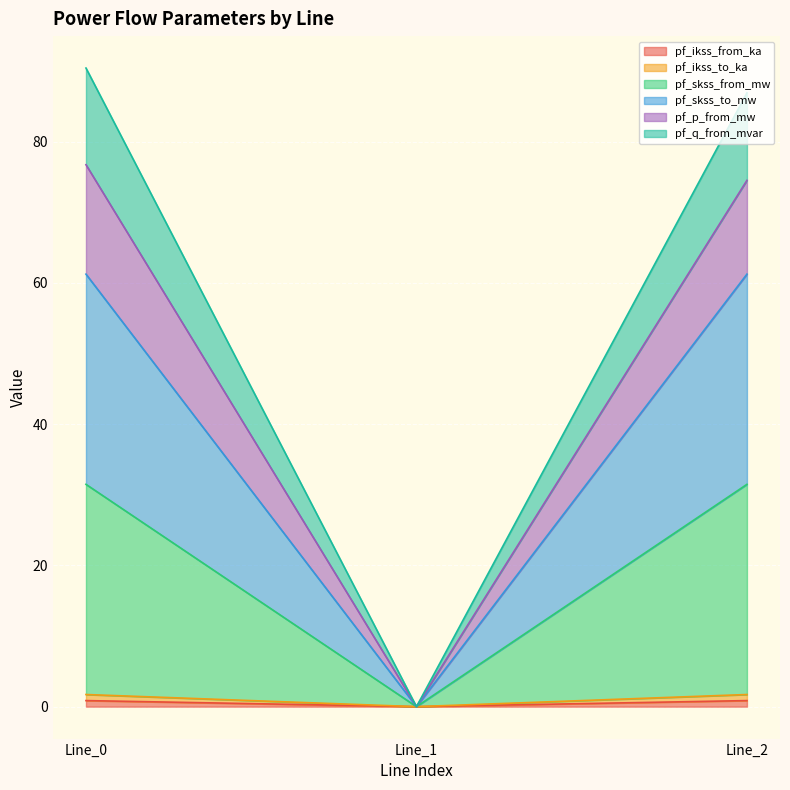

How many series are shown in this chart?

6